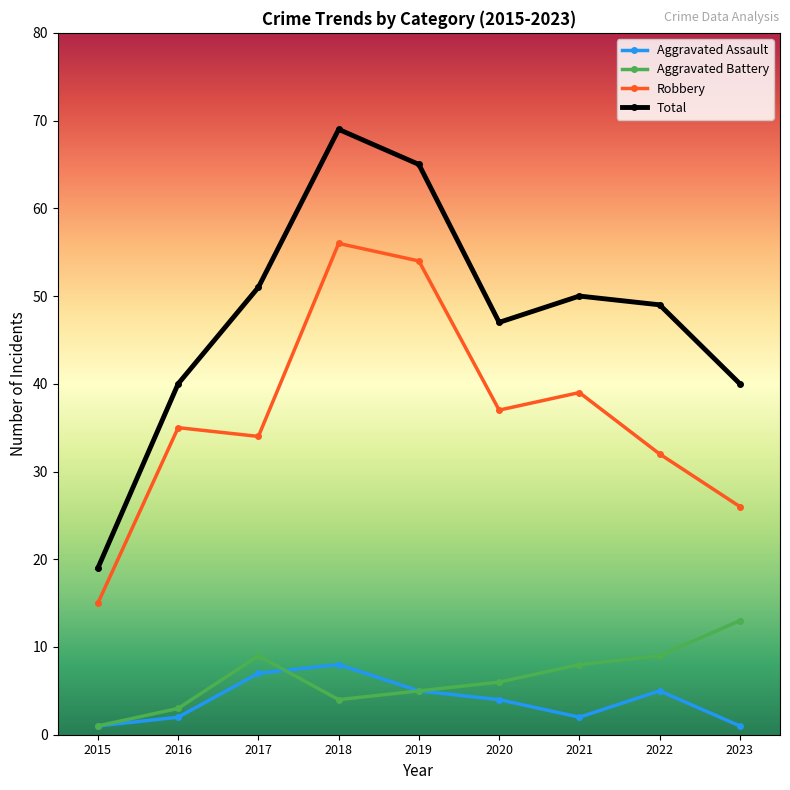

Reading right to left, extract all data points from this chart.

Aggravated Assault: 1	5	2	4	5	8	7	2	1
Aggravated Battery: 13	9	8	6	5	4	9	3	1
Robbery: 26	32	39	37	54	56	34	35	15
Total: 40	49	50	47	65	69	51	40	19